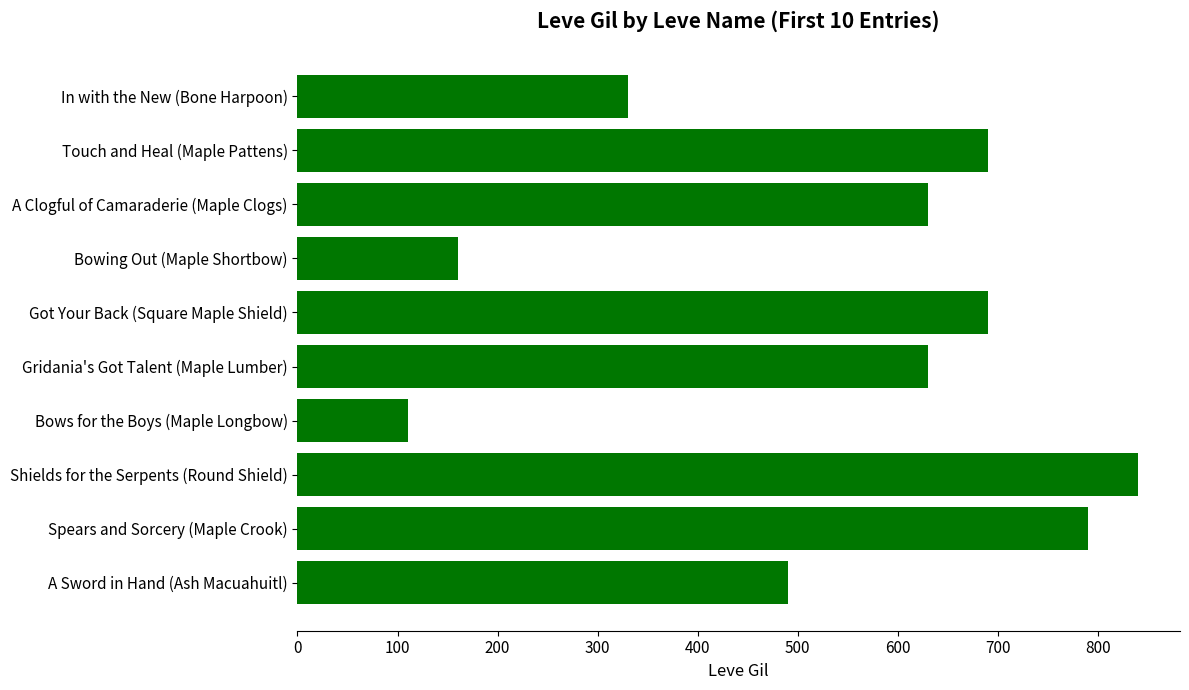

Which label corresponds to the smallest value in the chart?

Bows for the Boys (Maple Longbow)